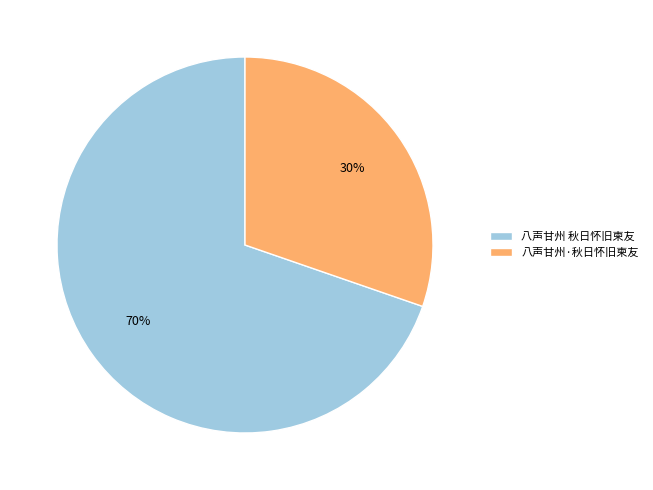

Is the sum of 八声甘州 秋日怀旧柬友 and 八声甘州·秋日怀旧柬友 greater than half?

Yes